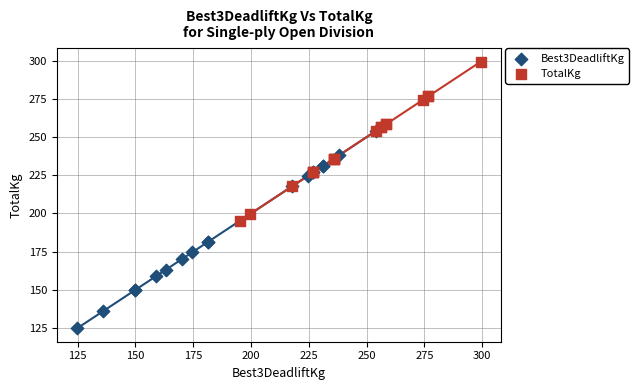

Which series contains the lowest Y value?

Best3DeadliftKg